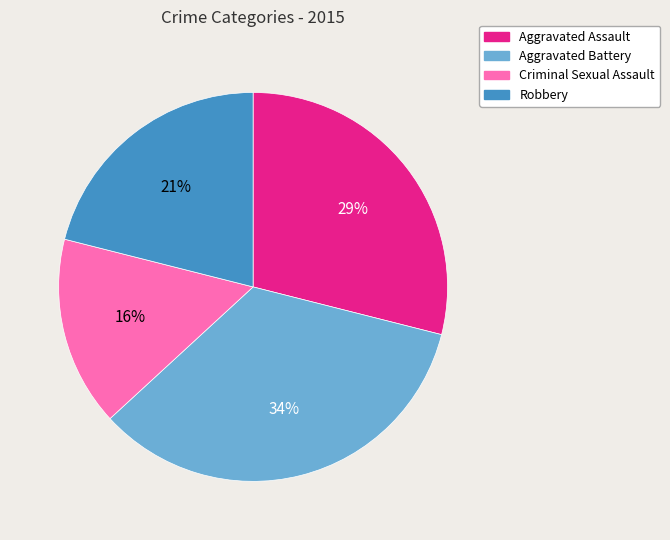

What percentage is the Aggravated Assault slice, to the nearest percent?

29%